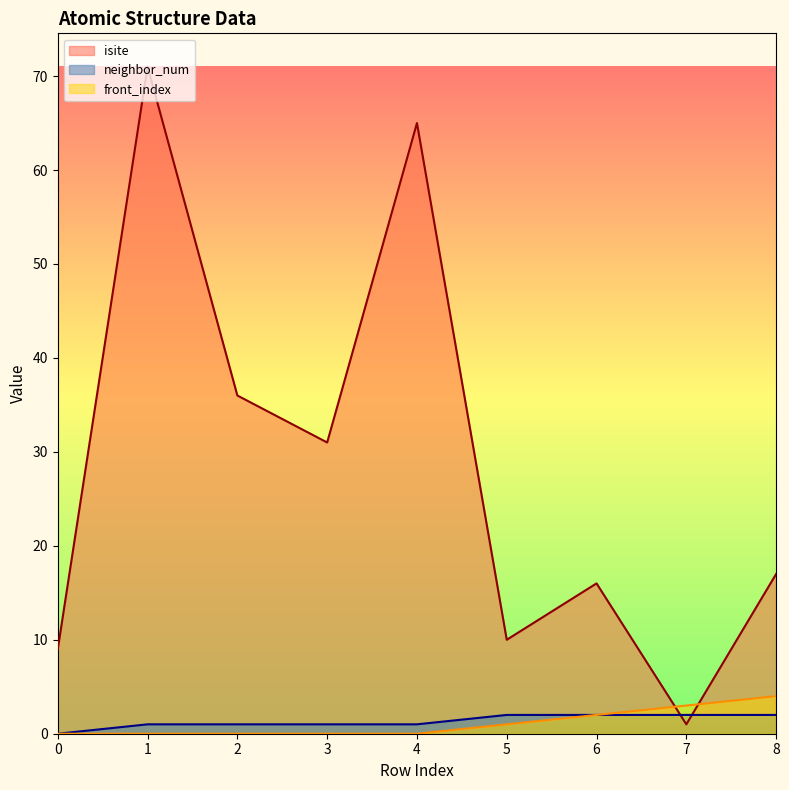

At how many categories does at least one series exceed 32?

3